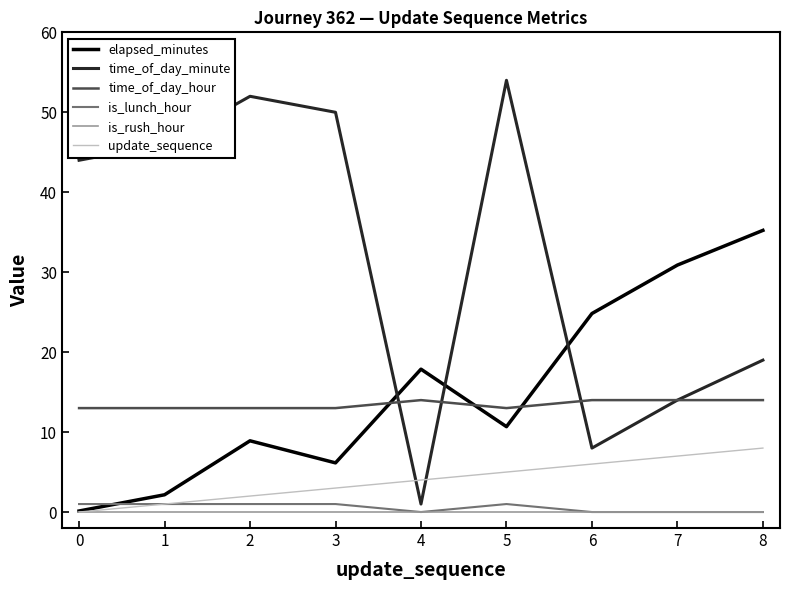

In time_of_day_minute, how many points are lower than both neighbors (excluding endpoints)?

2